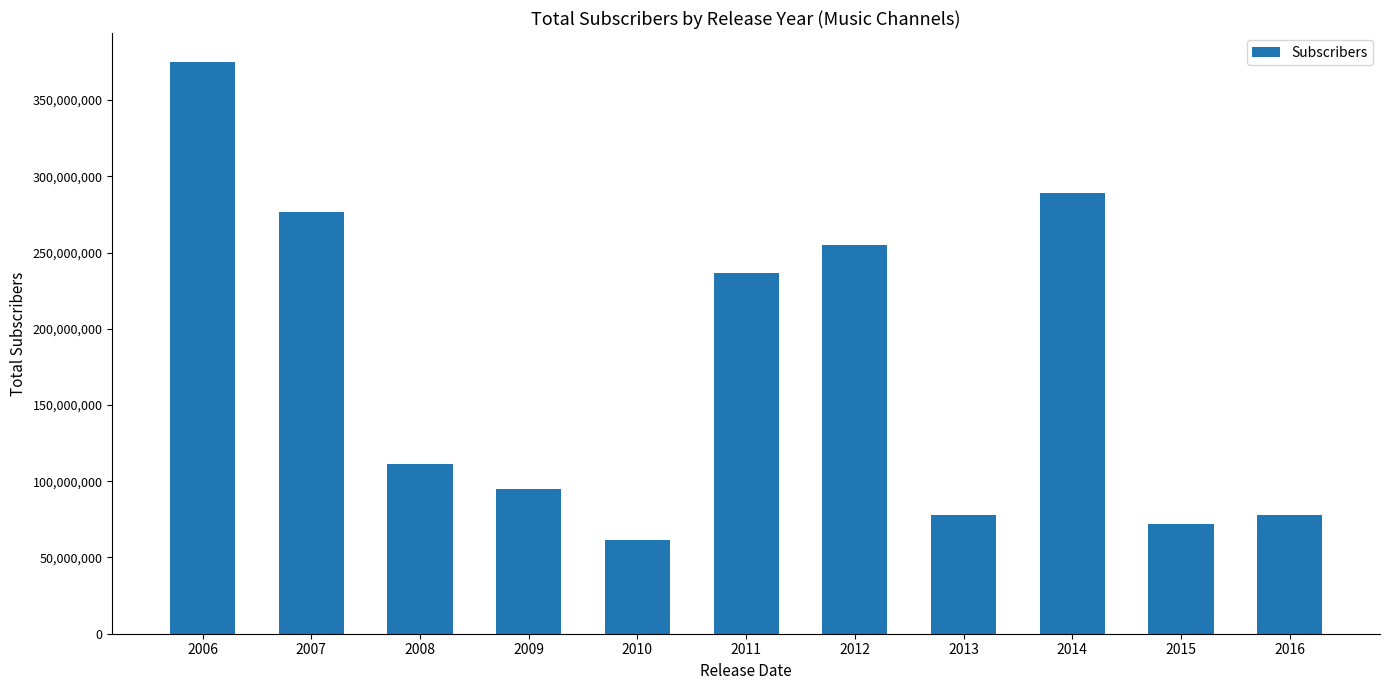

What is the difference between the maximum and minimum values?

313900000